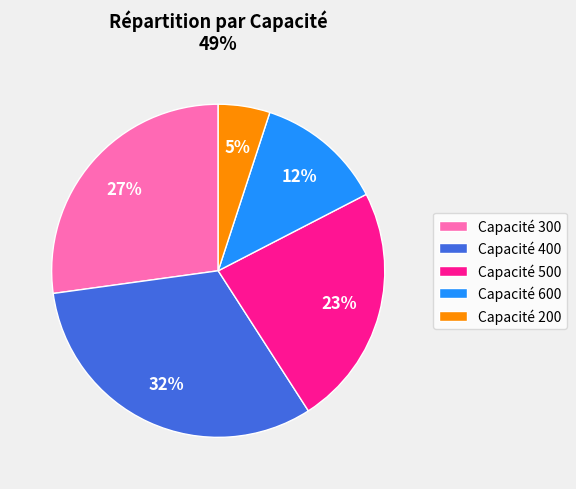

What is the ratio of the value at Capacité 300 to the value at Capacité 600?

2.2